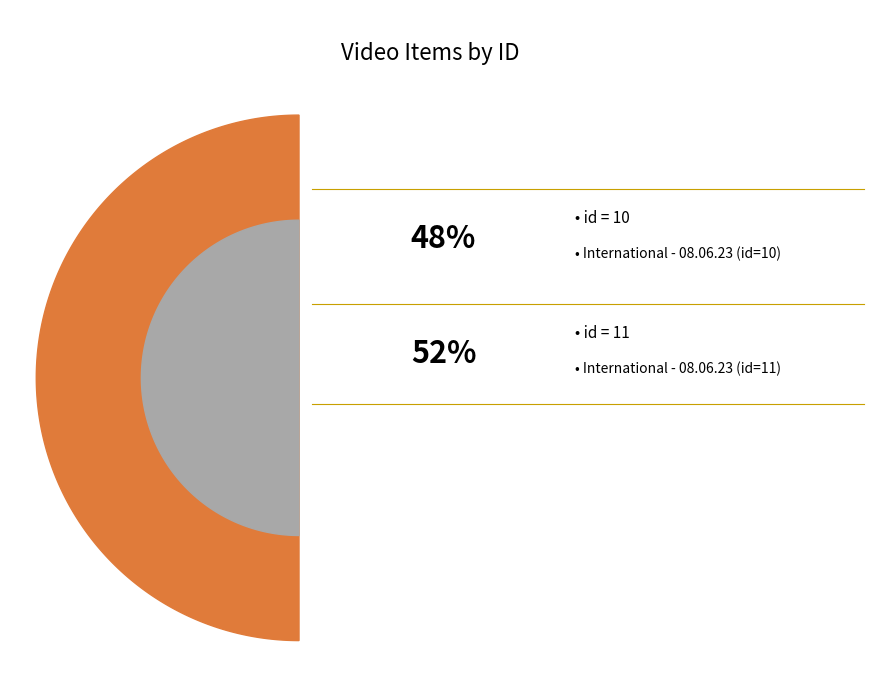

What percentage is the International - 08.06.23 (id=11) slice, to the nearest percent?

52%